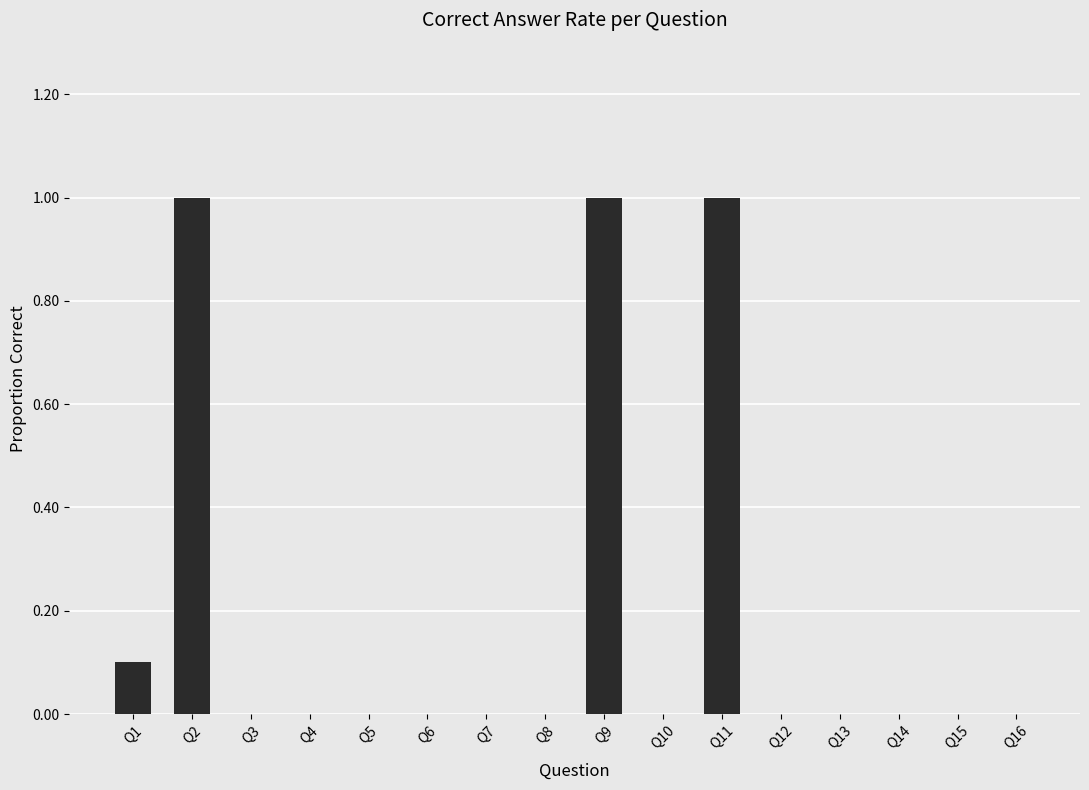

What is the change in value from Q2 to Q16?

-1.0